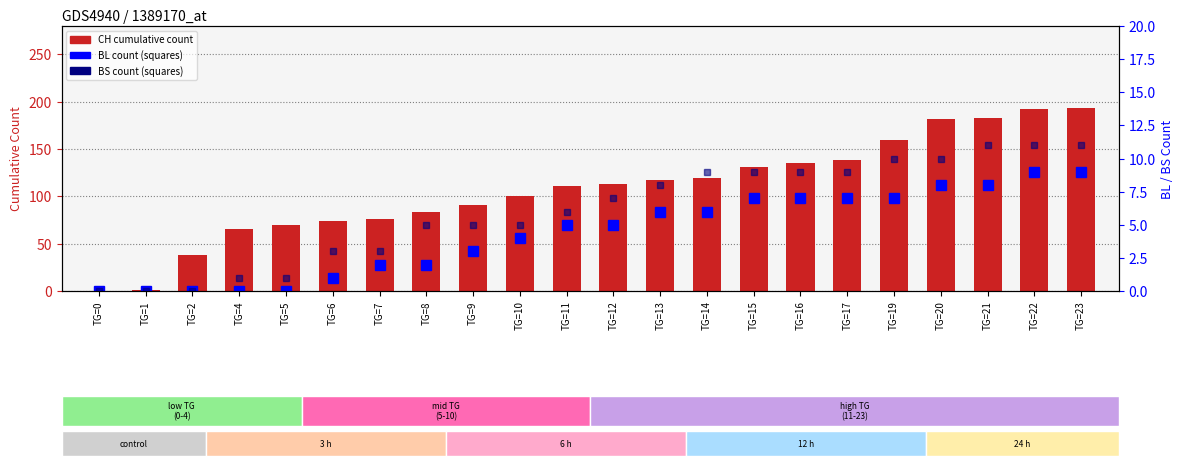

Which category has the lowest value in the BS series?

TG=0